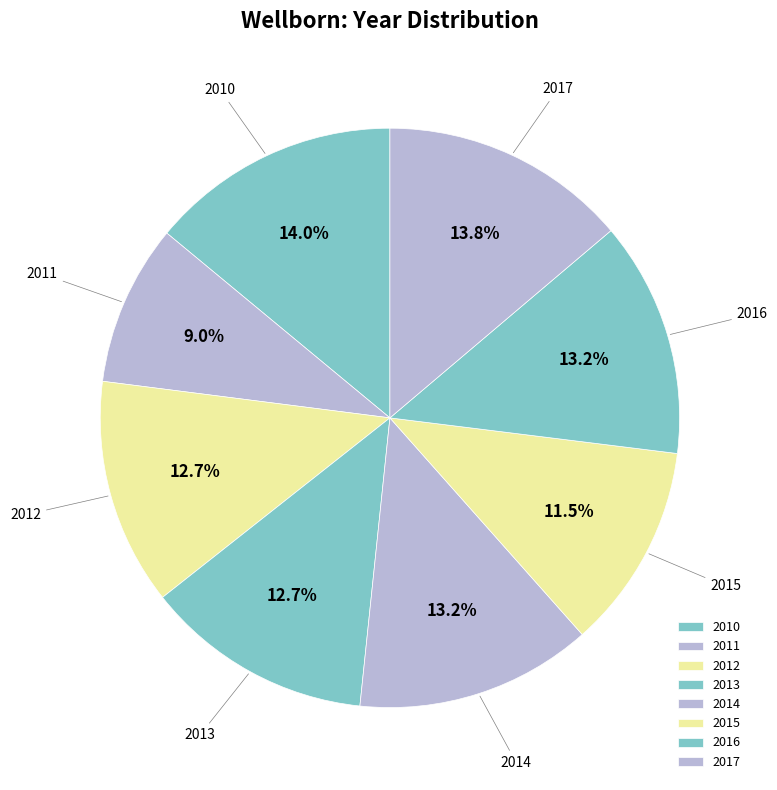

What percentage do 2010 and 2014 together represent?

27.2%